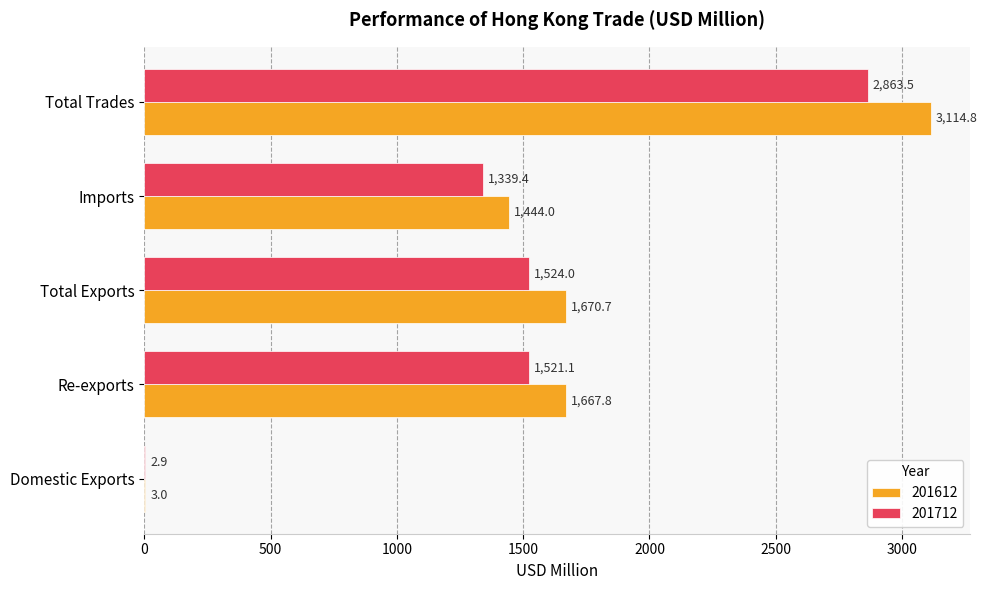

What is the total value across all series at Total Exports?

3194.7